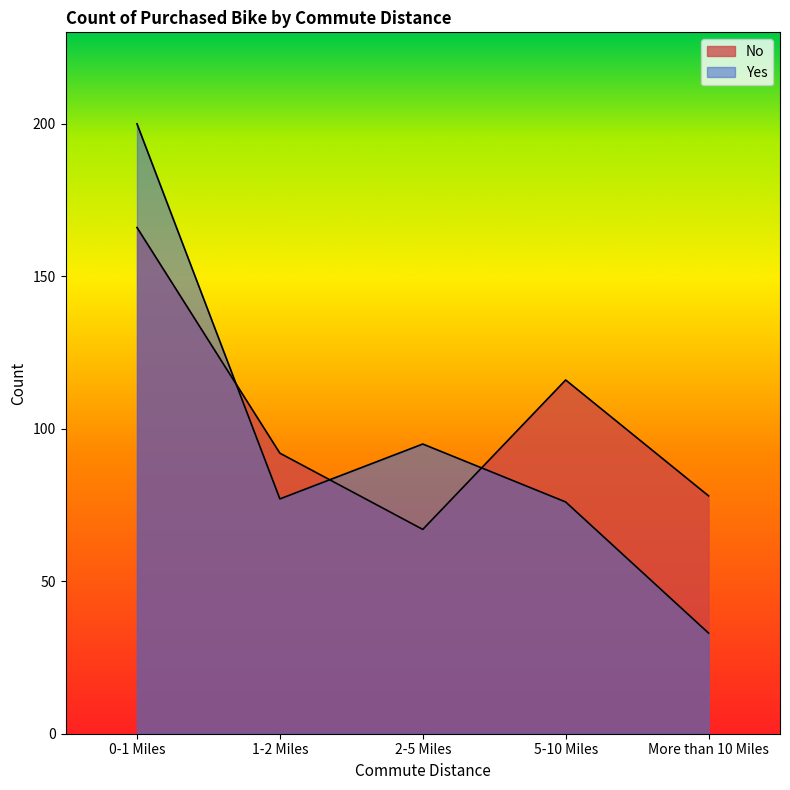

How many intersections are there between Yes and No?

3